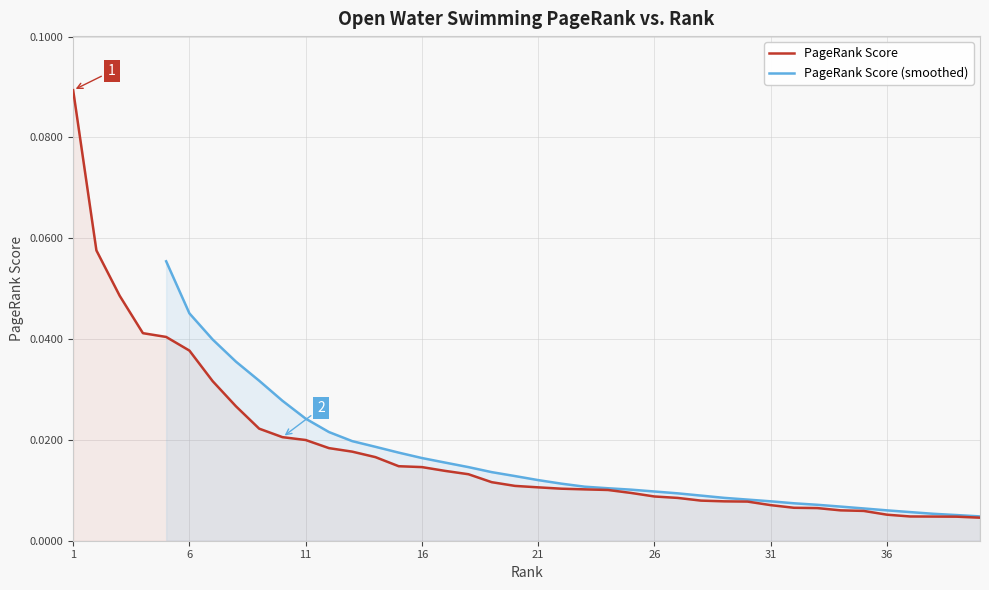

Rank the categories by value from lowest to highest.

40, 39, 38, 37, 36, 35, 34, 33, 32, 31, 30, 29, 28, 27, 26, 25, 24, 23, 22, 21, 20, 19, 18, 17, 16, 15, 14, 13, 12, 11, 10, 9, 8, 7, 6, 5, 4, 3, 2, 1